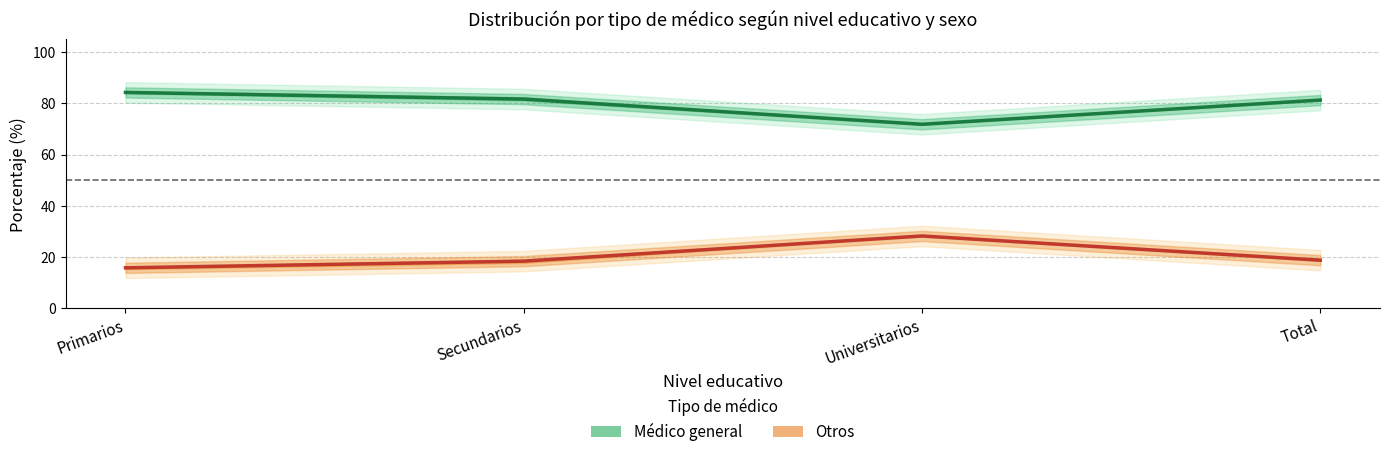

Rank the series at Total from highest to lowest value.

Médico general (Total %), Otros (Total %)